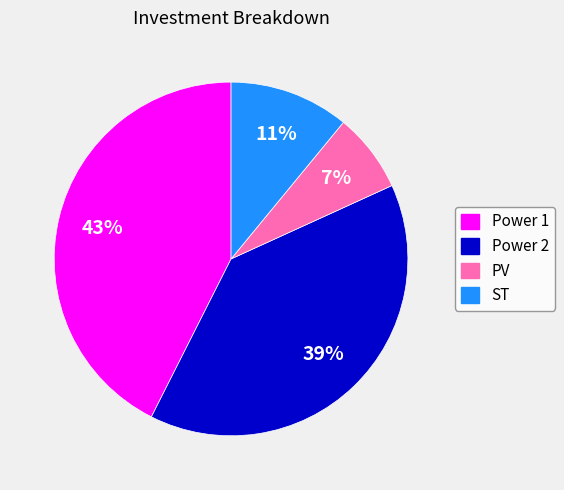

Which slice is the largest?

Power 1